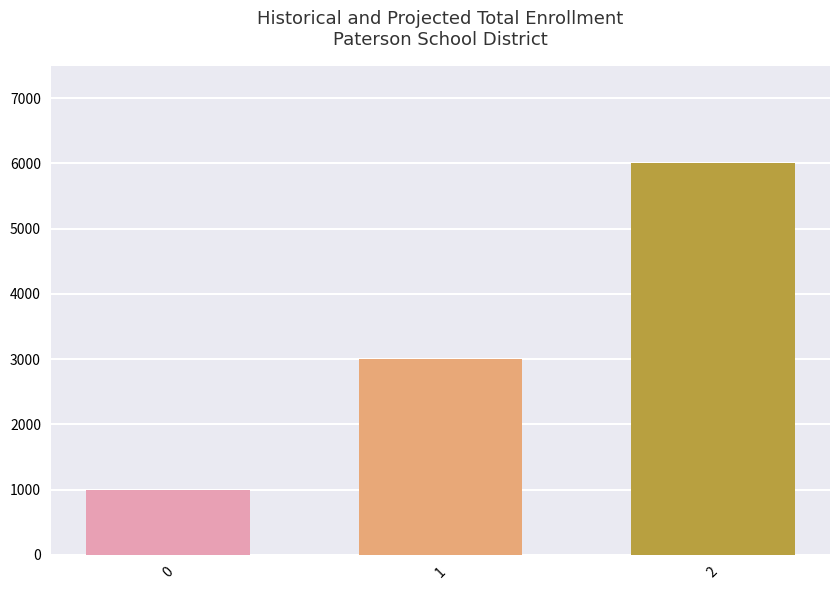

Reading right to left, transcribe all the data shown in this chart.

2=6000	1=3000	0=1000